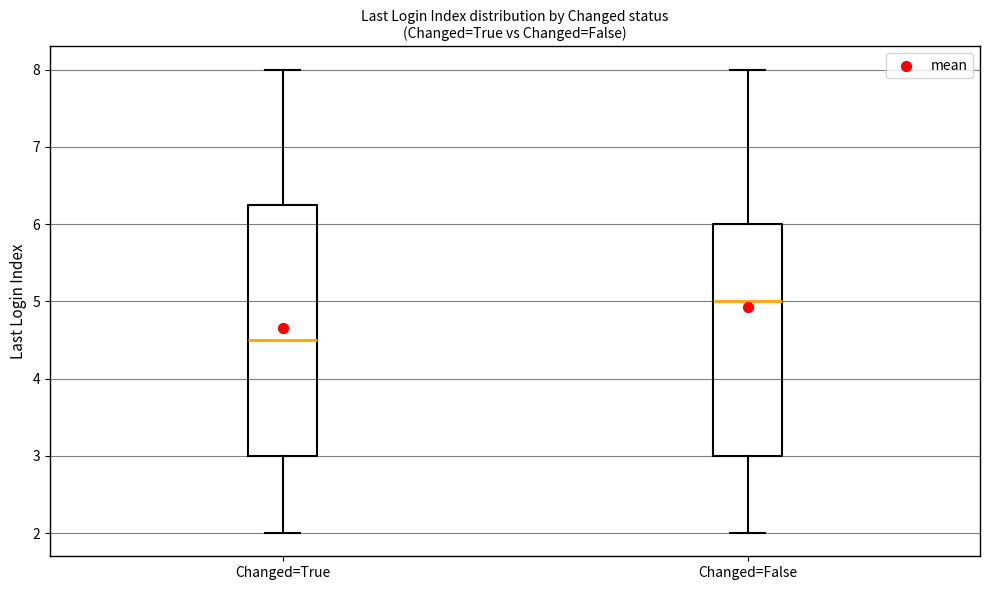

Comparing the boxes themselves (not the whiskers), which one is the tallest?

Changed=True